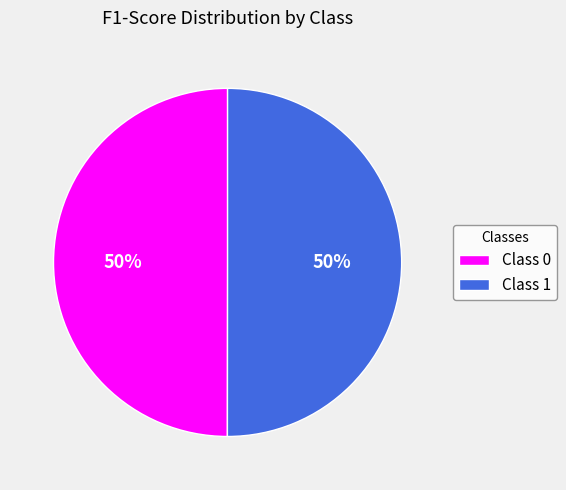

What percentage is the Class 0 slice, to the nearest percent?

50%